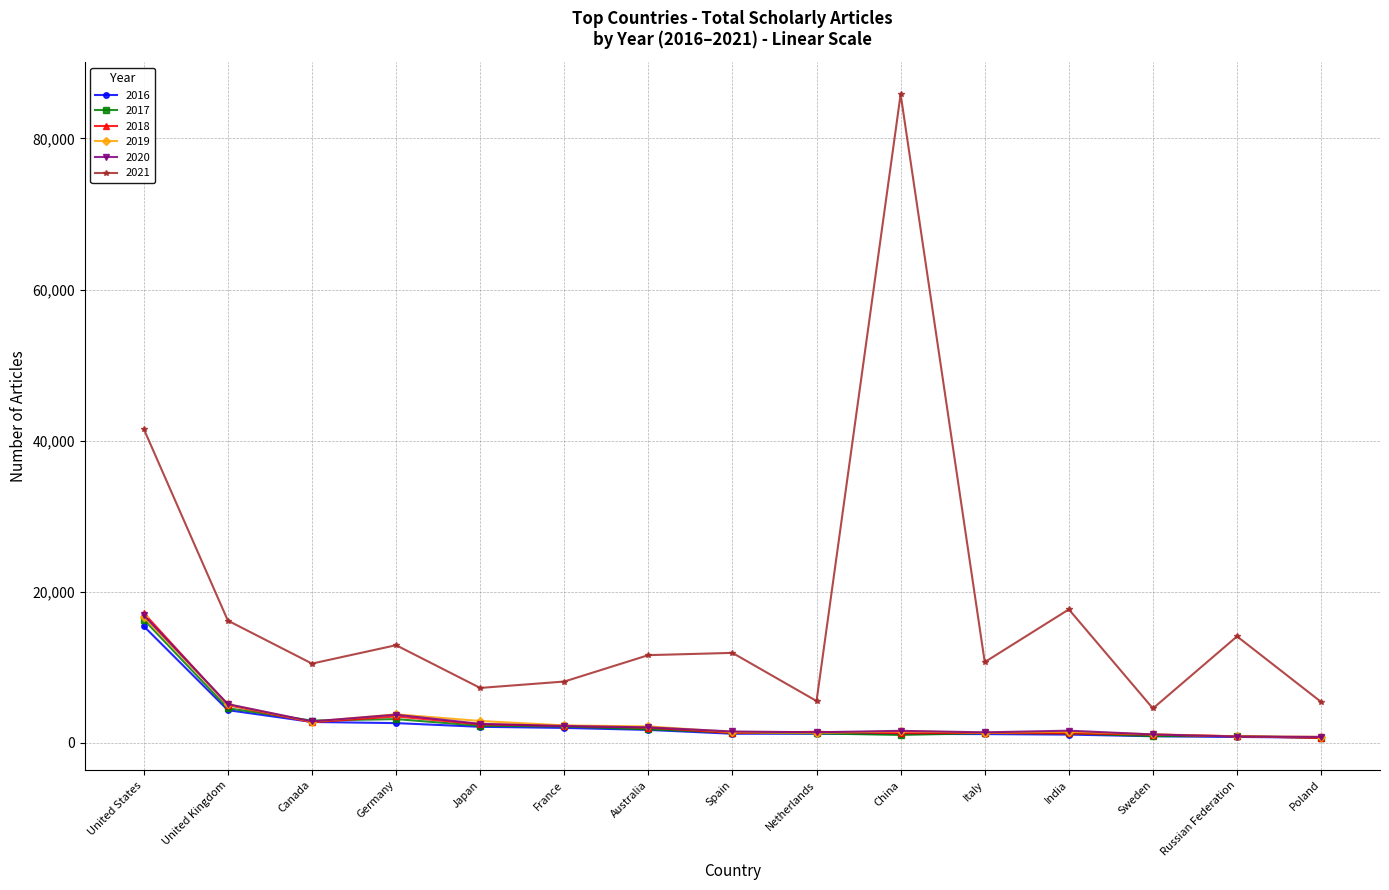

What is the maximum value for 2019?

16655